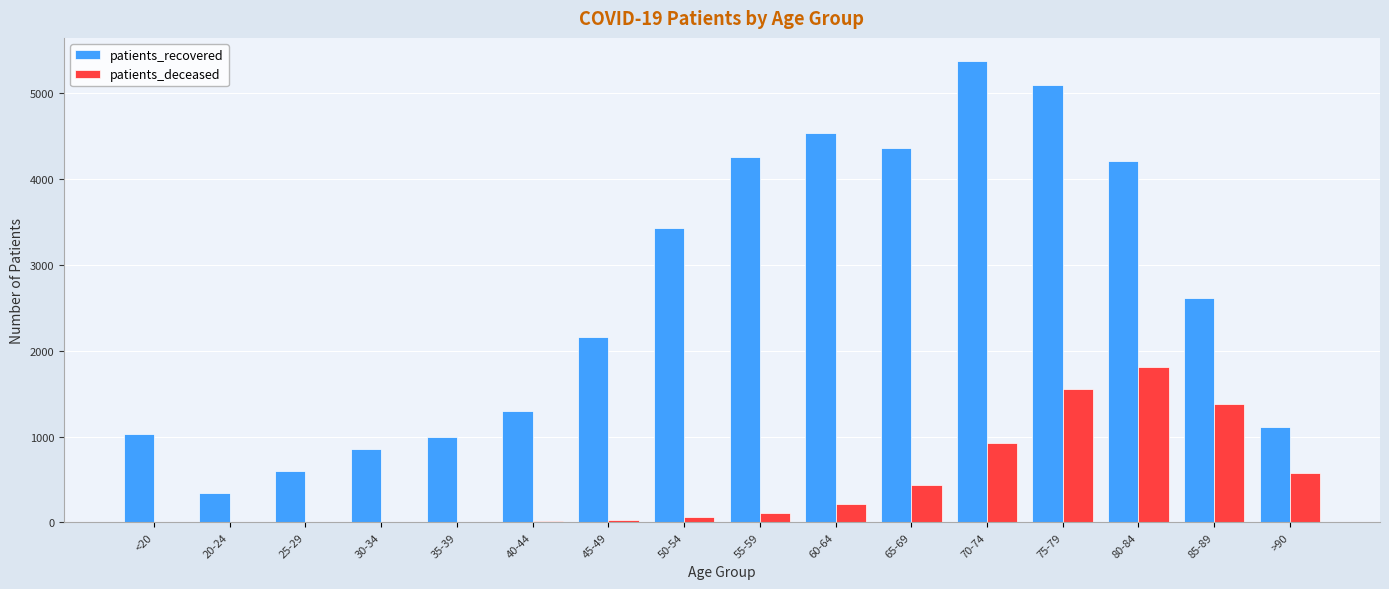

Is the value of patients_deceased at 35-39 greater than the value of patients_recovered at 20-24?

No